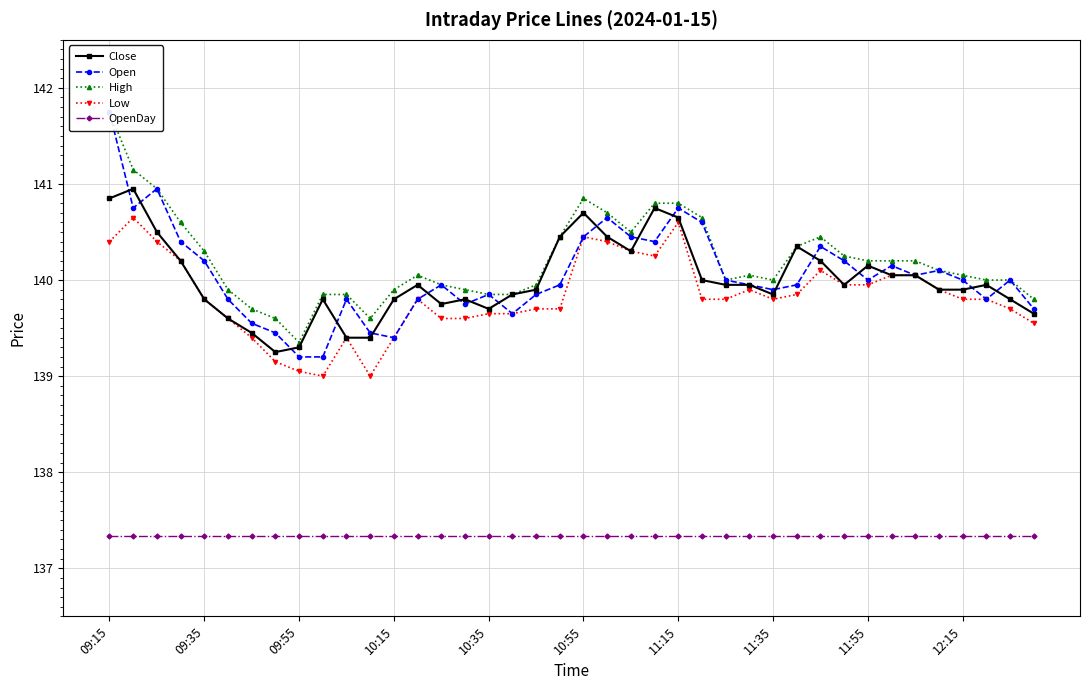

At which label is Open closest to 140?

26